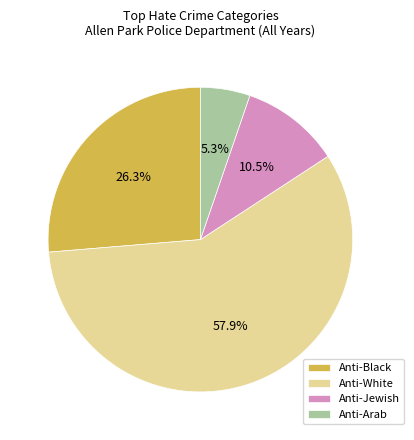

Count the number of slices in the pie.

4